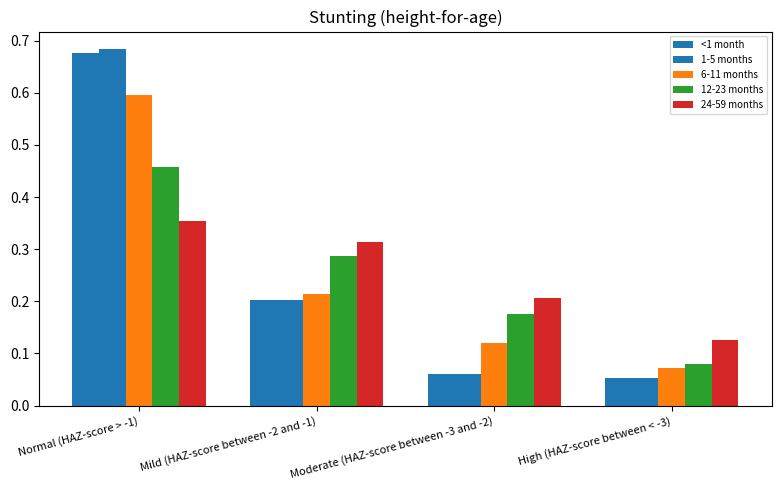

Between Normal (HAZ-score > -1) and Moderate (HAZ-score between -3 and -2), which is larger?

Normal (HAZ-score > -1)